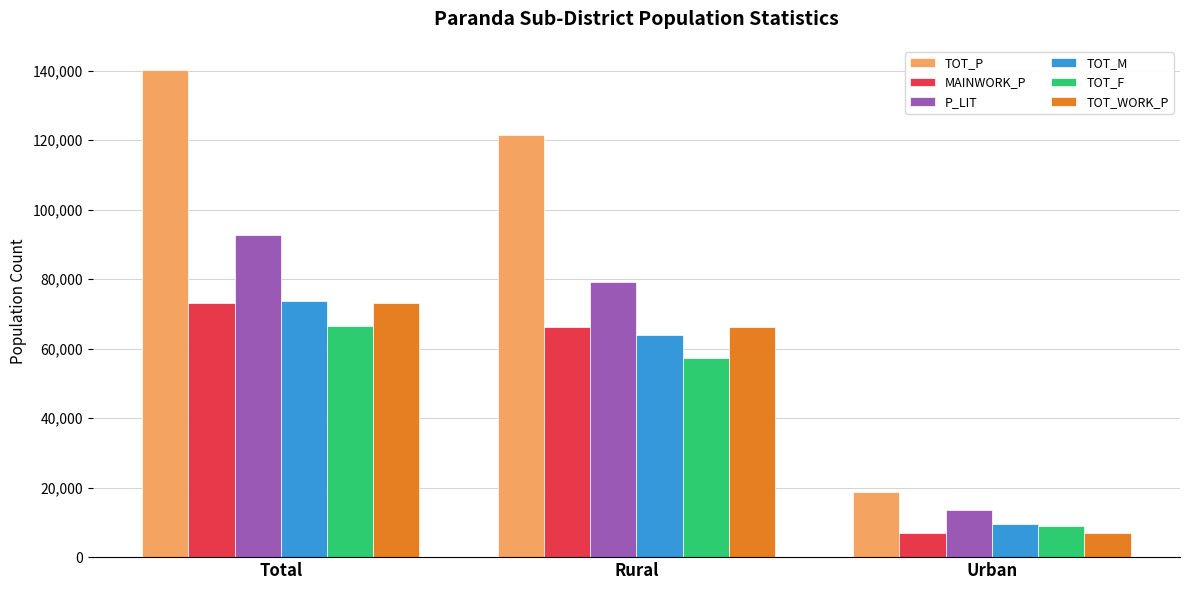

Which label corresponds to the largest value in the chart?

Total